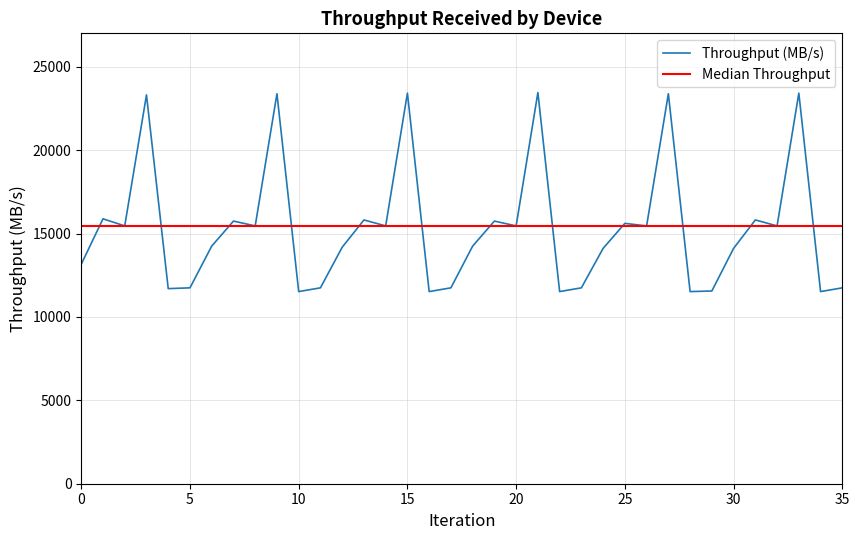

Does the chart display data point markers on the line(s)?

No